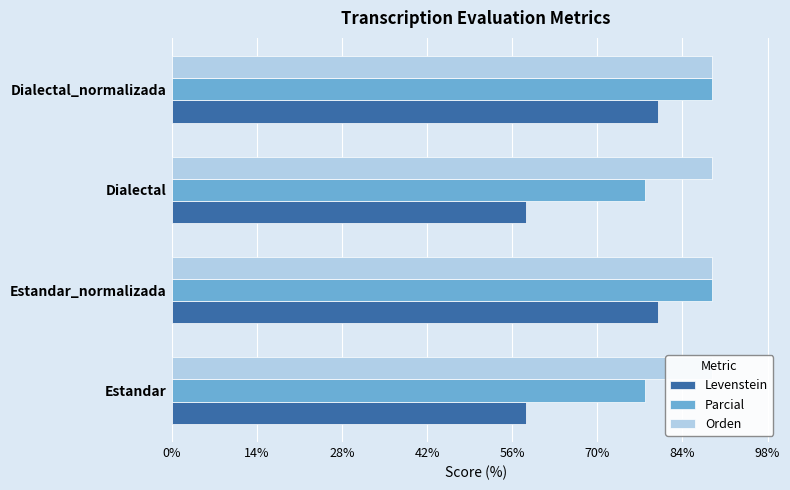

What is the sum of all Orden values?

0.9